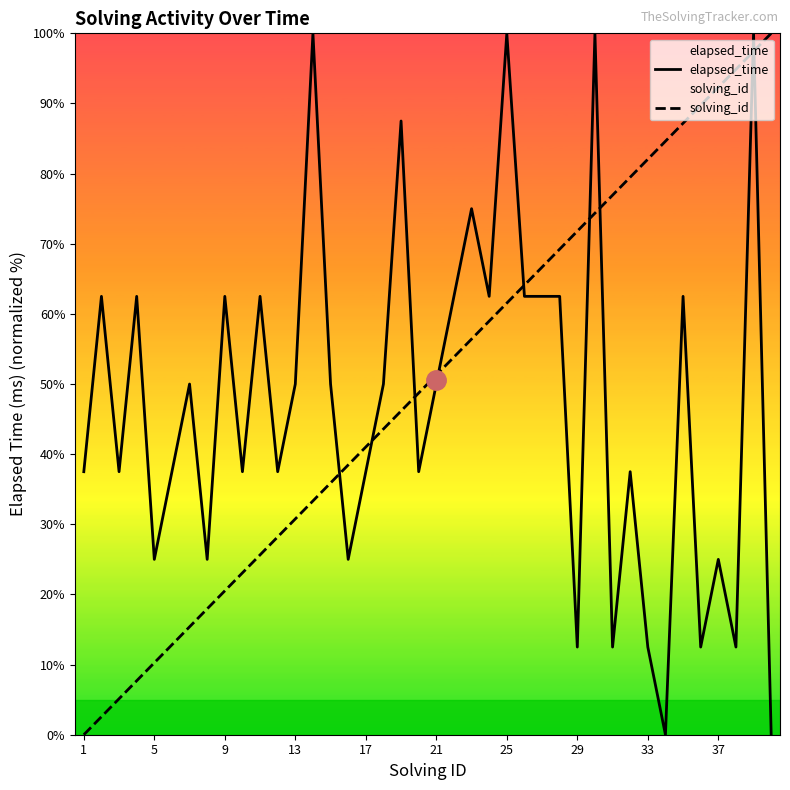

What are all the series names shown in the legend?

elapsed_time, solving_id